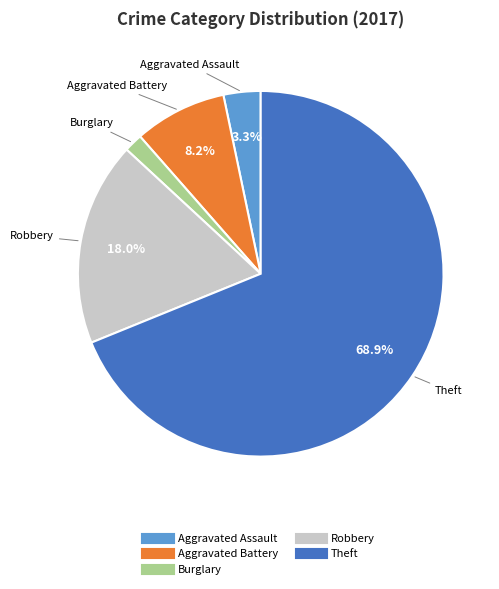

Is there a majority slice in this chart?

Yes